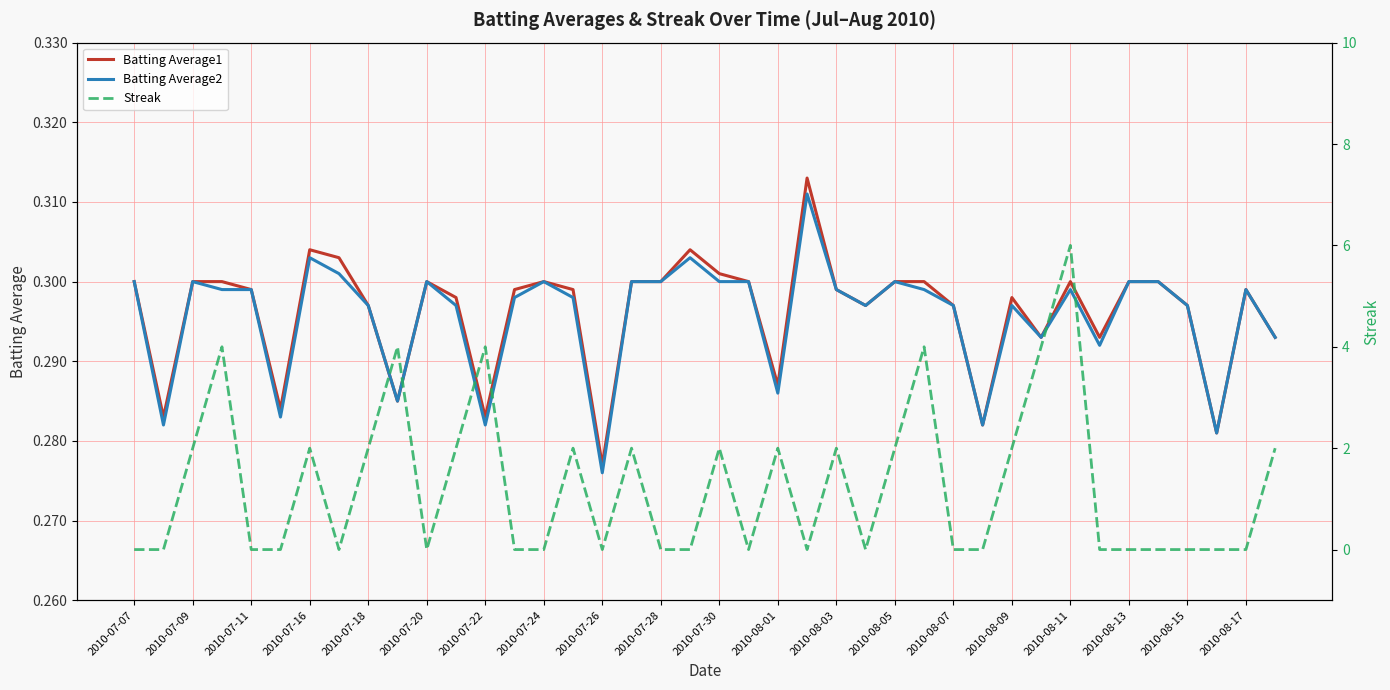

The Batting Average2 series shows 0.2 at 2010-07-24. True or false?

False